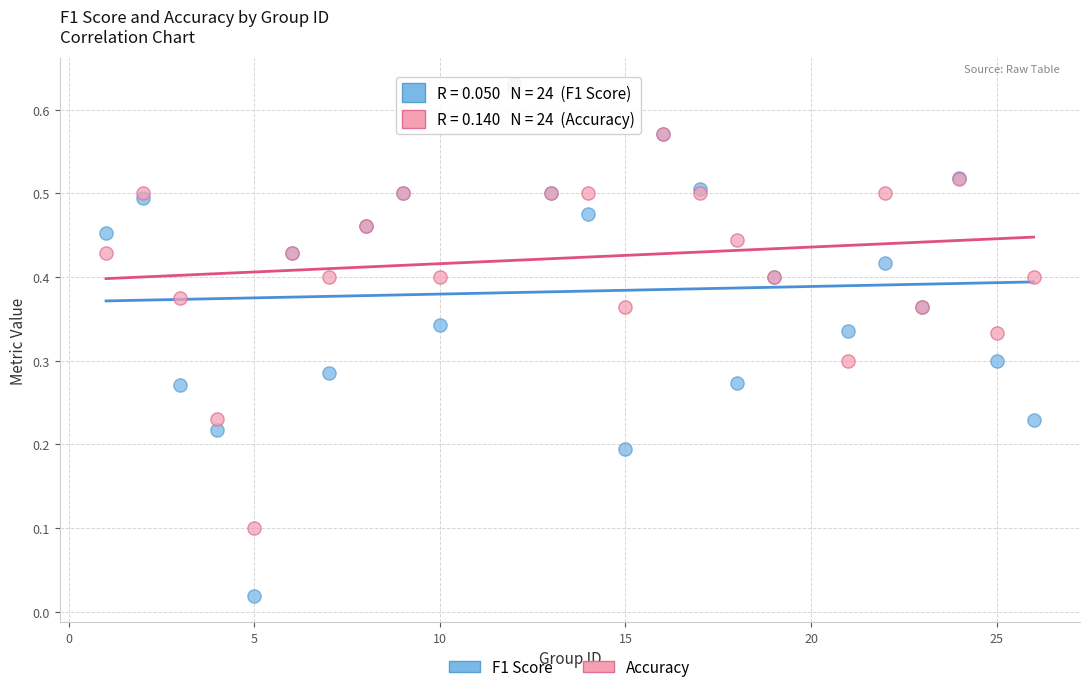

Which series contains the highest Y value?

F1 Score